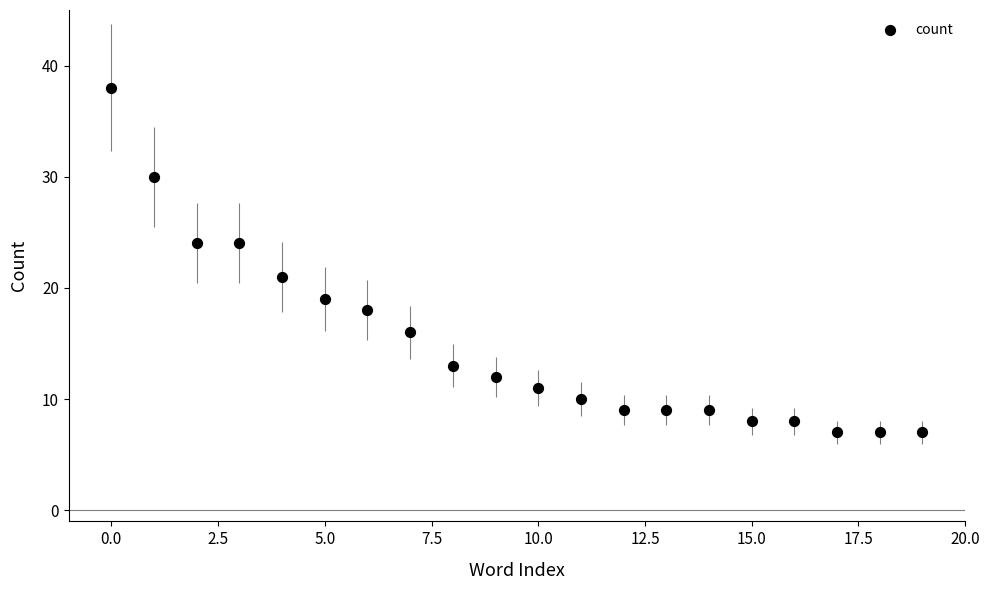

What is the range of Y values (max minus min)?

31